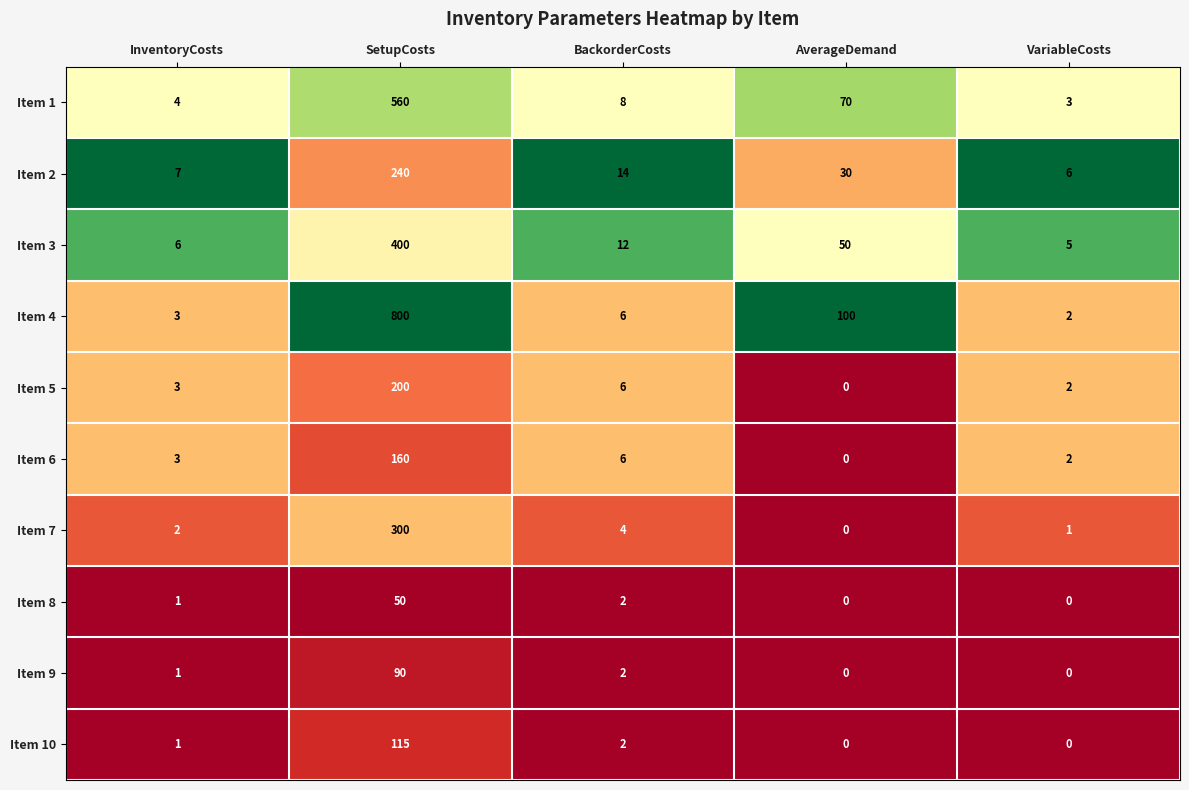

Is it true that Item 8 equals 50 at SetupCosts?

True